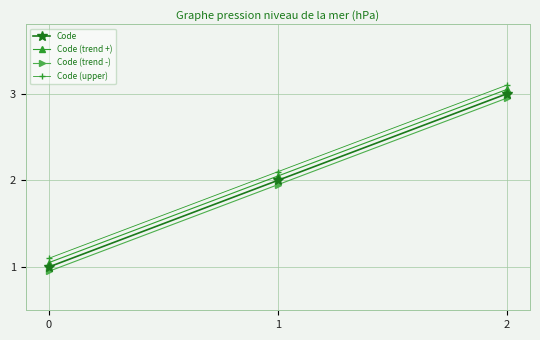

Rank the categories by Code (trend -) value from highest to lowest.

2, 1, 0